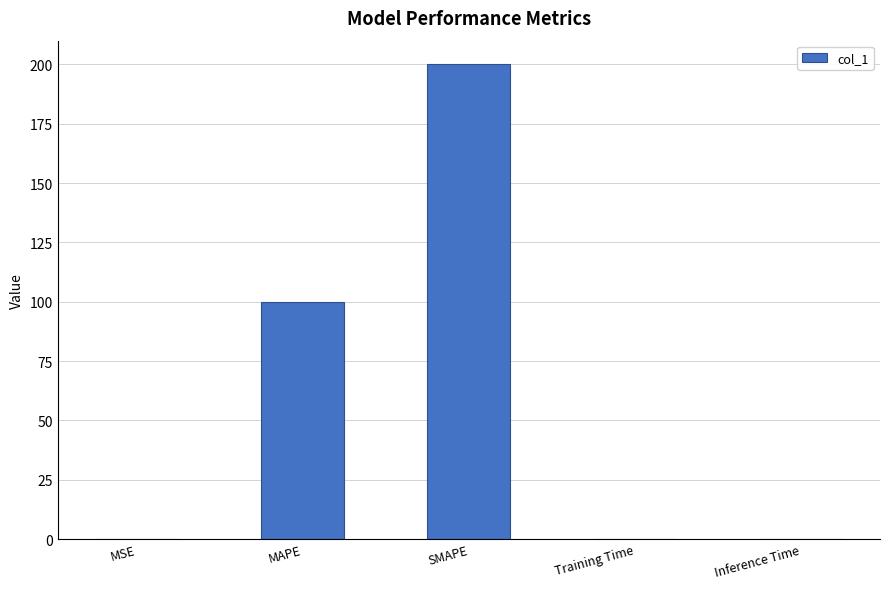

What is the sum of all values?

300.0